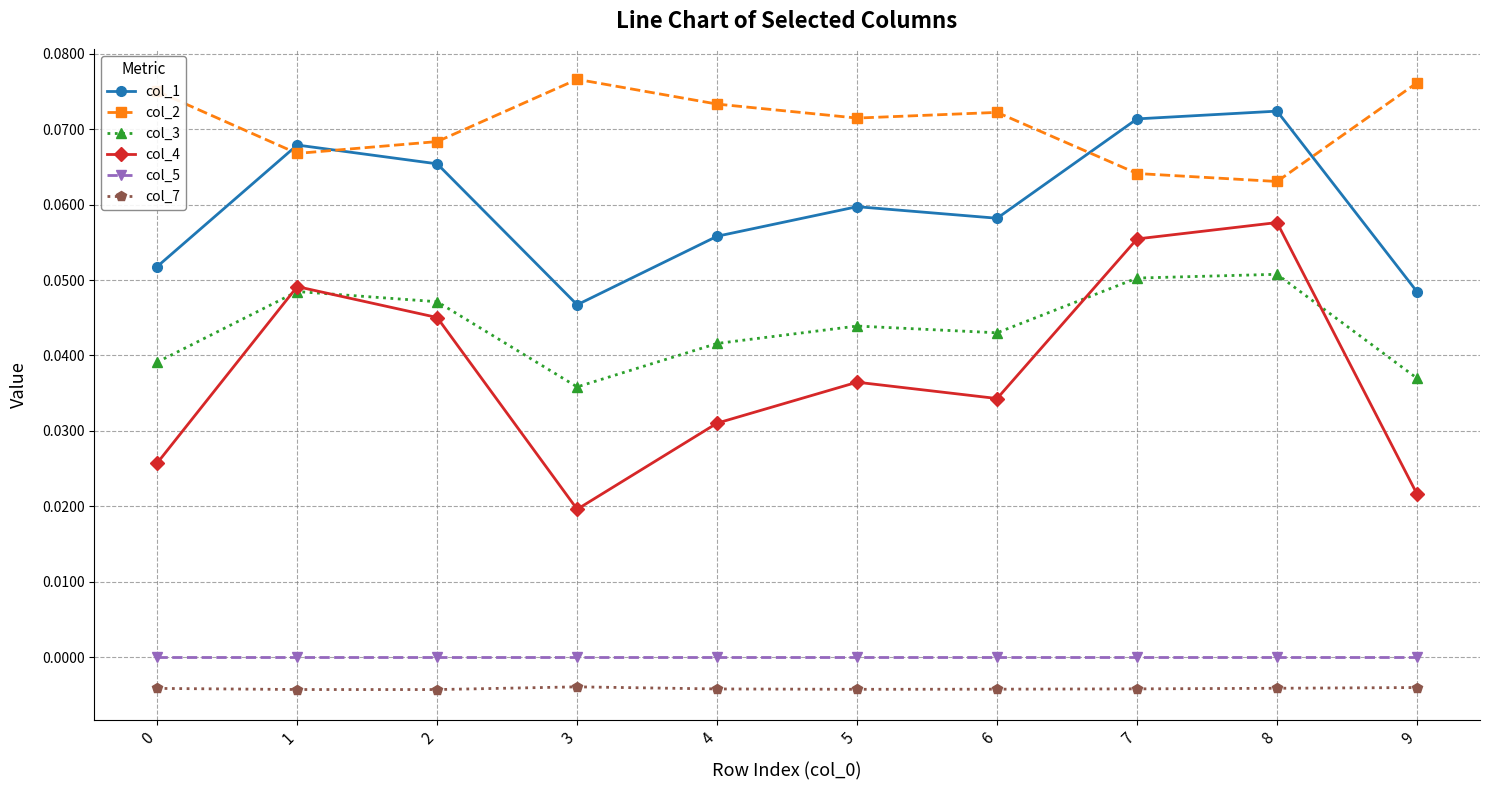

At 2, list the series in order from smallest to largest.

col_7, col_5, col_4, col_3, col_1, col_2